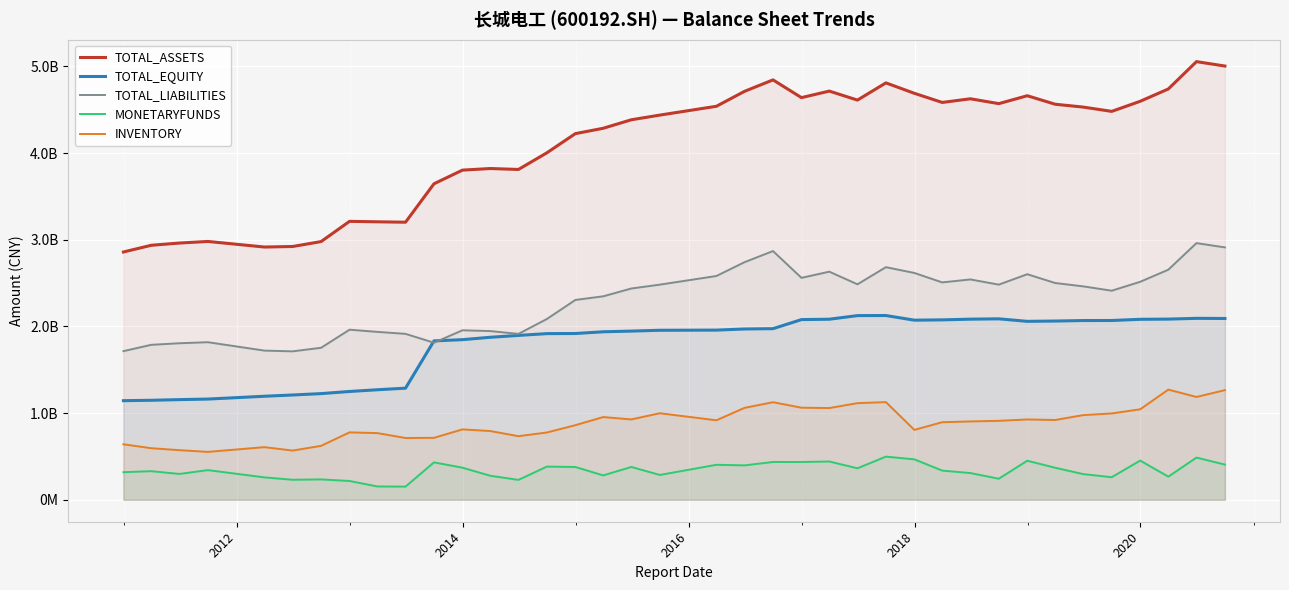

How many interior local peaks does the INVENTORY series have?

9